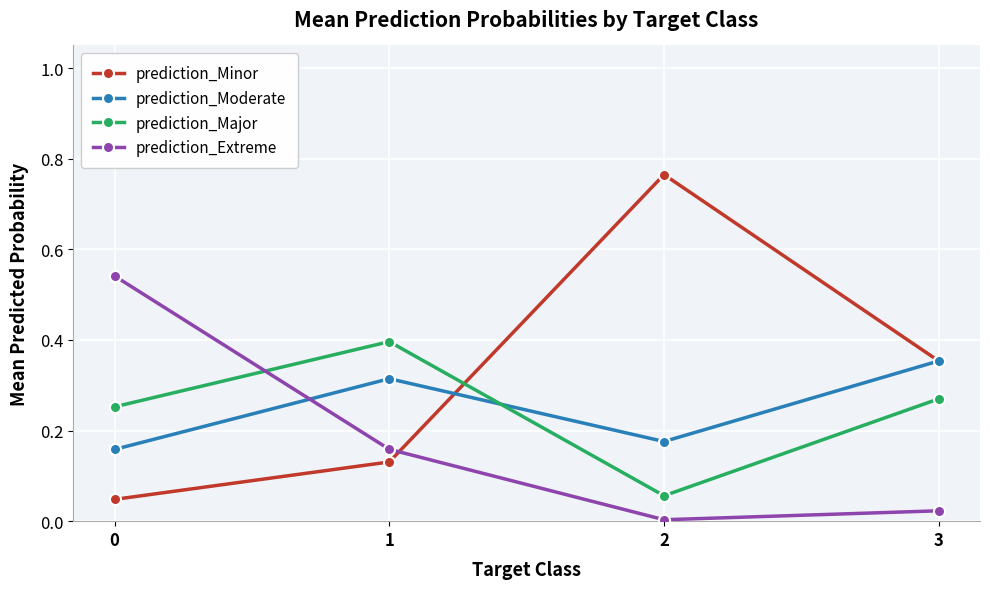

How many lines are shown in the chart?

4